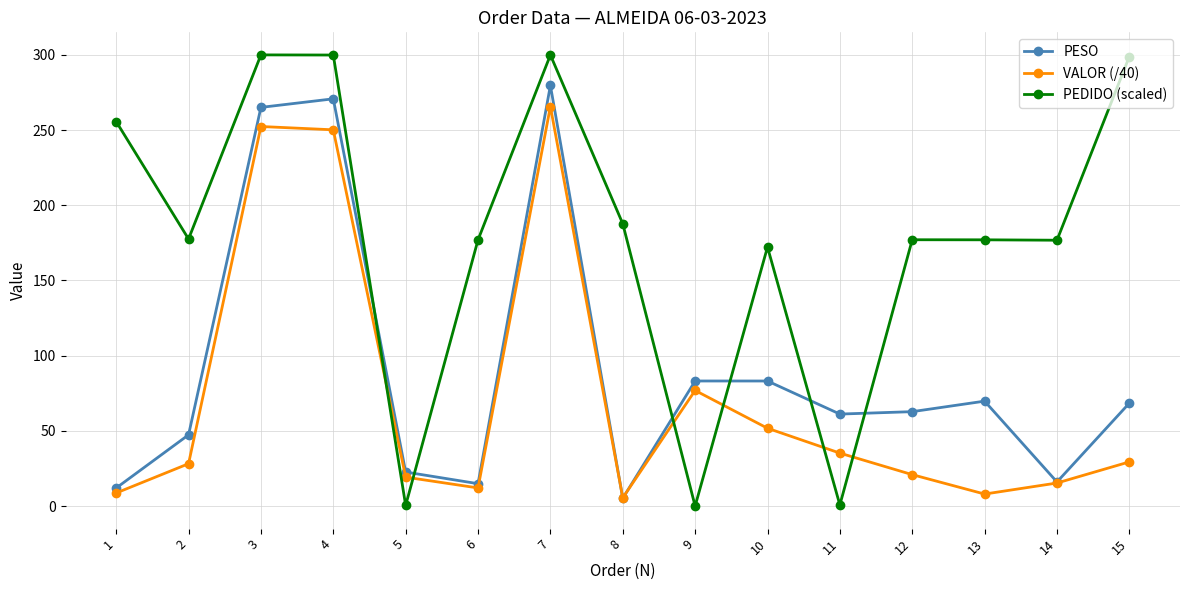

What is the average value of the PEDIDO (scaled) series?

180.1